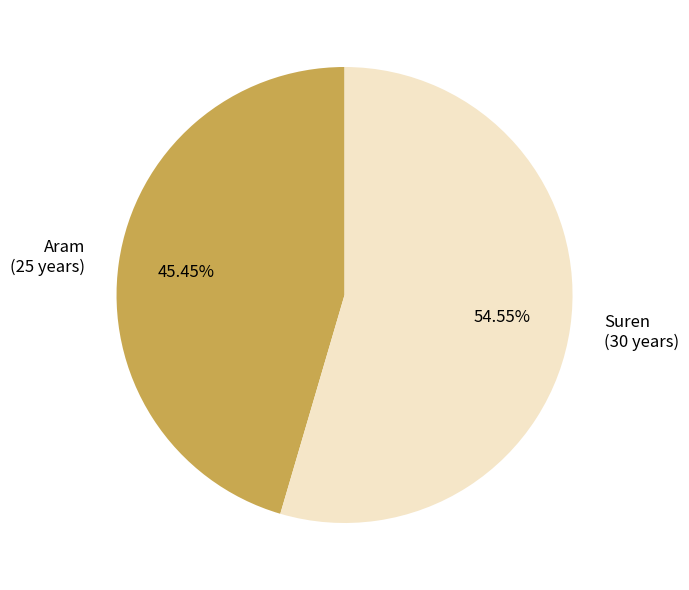

To the nearest percent, what is the difference between the largest and smallest slice percentages?

9%